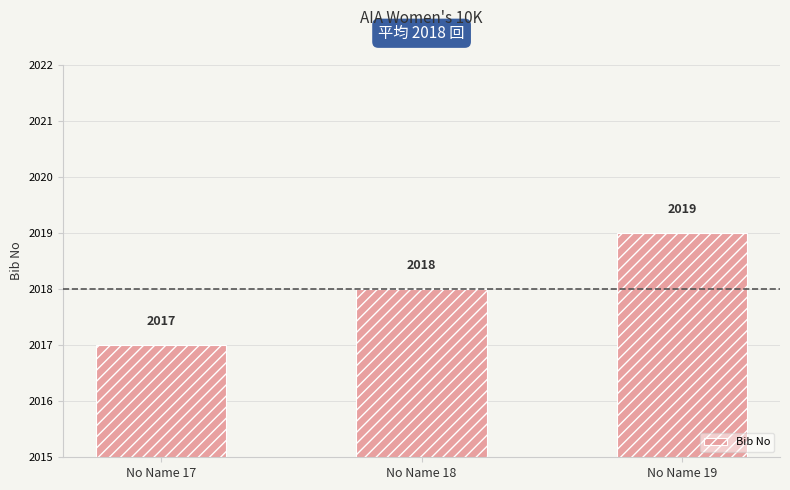

Is it true that the value at No Name 17 is 2017?

True